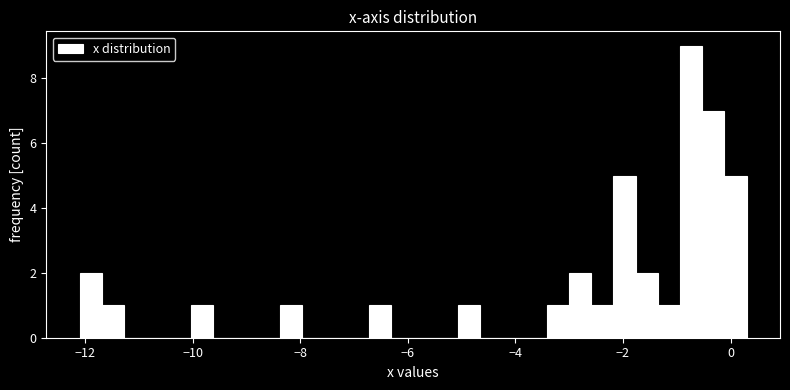

Around what value on the x-axis is the tallest bar? Give the approximate position of its centre, as read against the axis.

-0.8